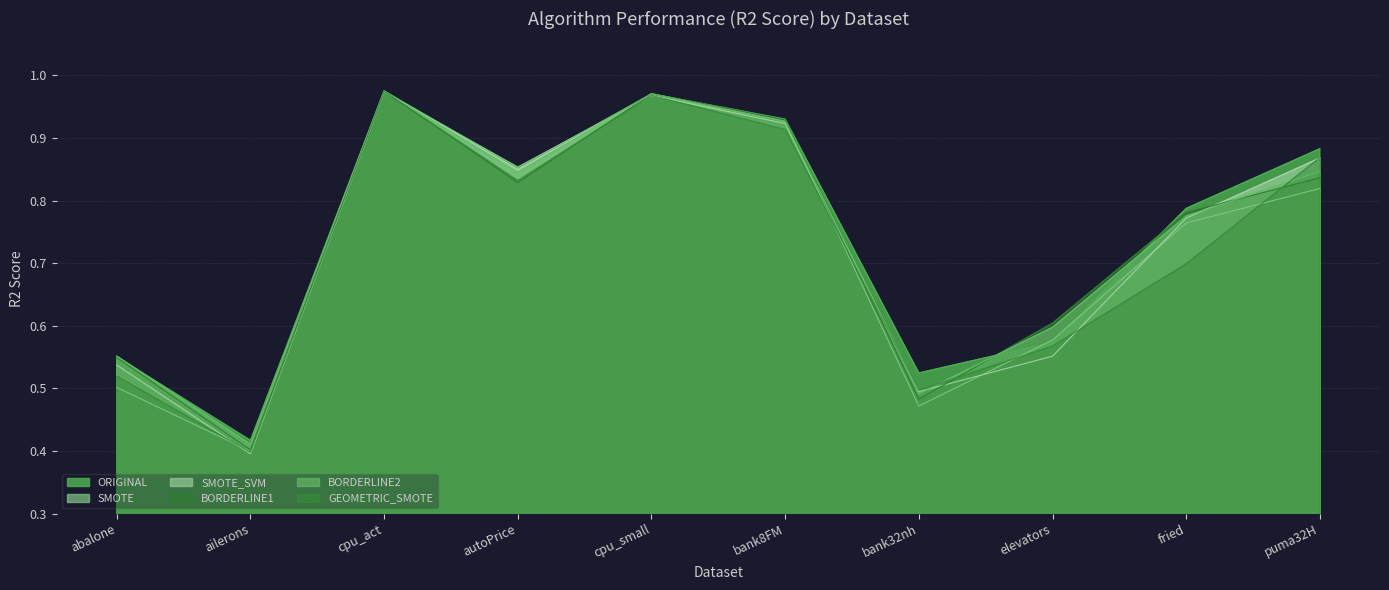

What are all the series names shown in the legend?

ORIGINAL, SMOTE, SMOTE_SVM, BORDERLINE1, BORDERLINE2, GEOMETRIC_SMOTE